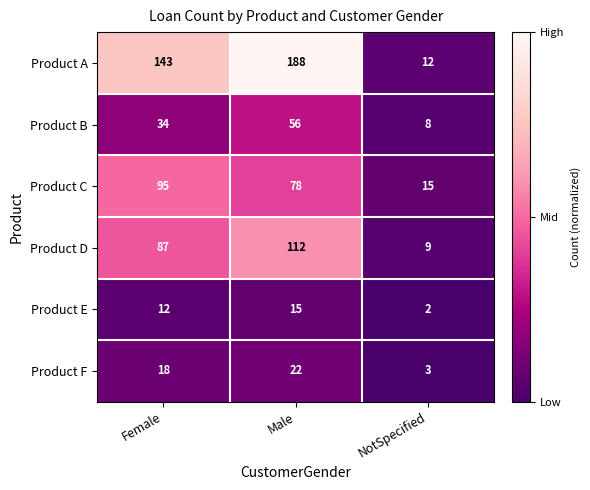

Between Male and NotSpecified, which series saw the biggest shift?

Product A